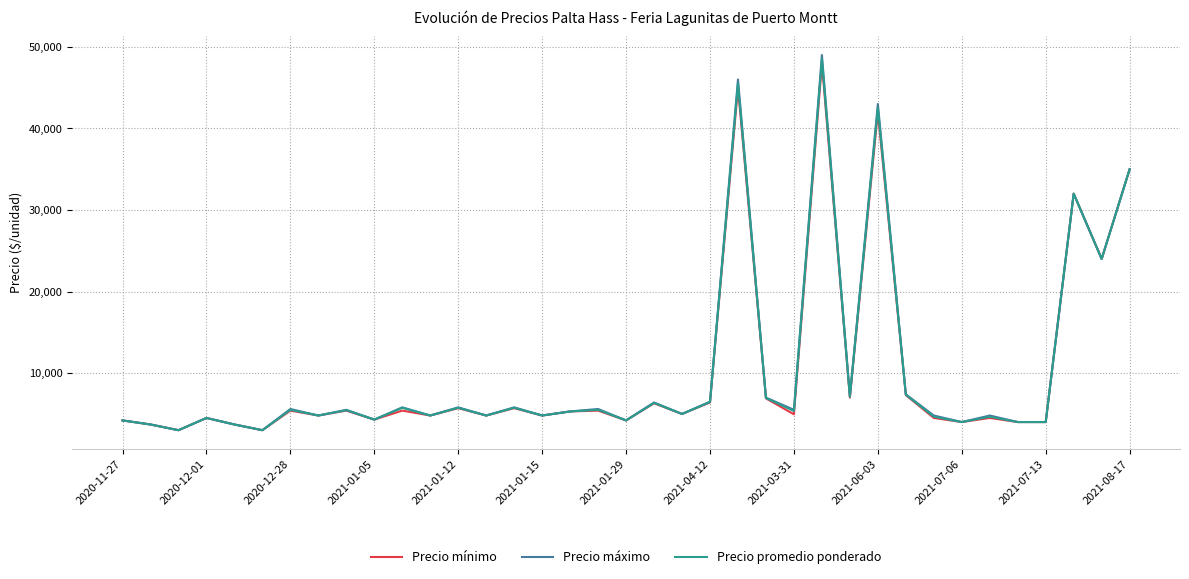

Which series has the widest spread of values?

Precio máximo